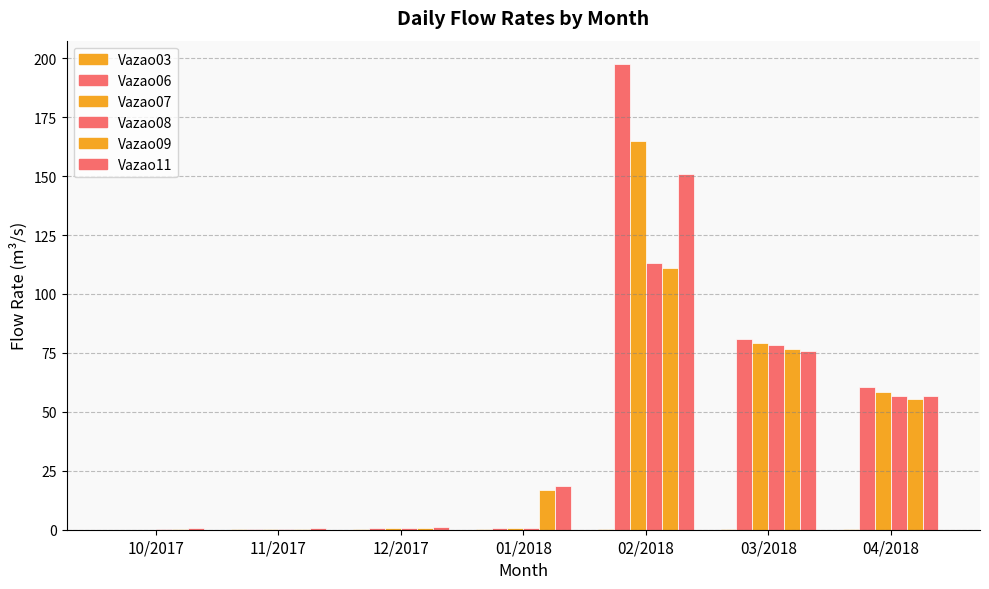

Count the number of data series in this chart.

6